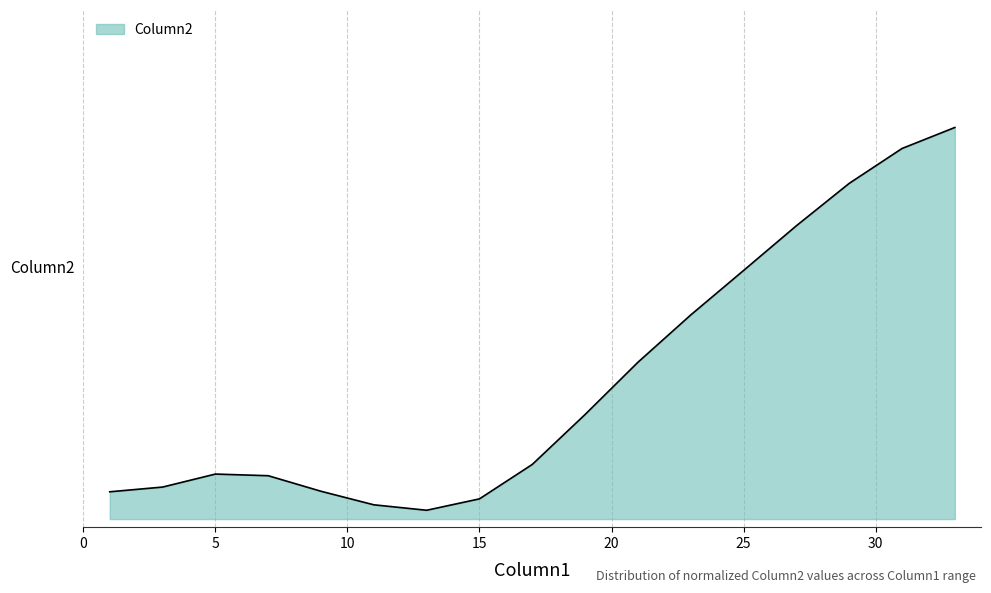

Does the chart display data point markers on the line(s)?

No